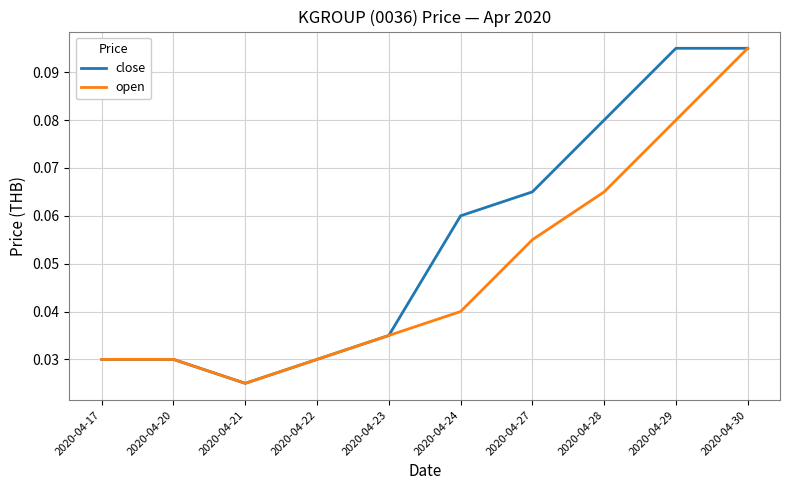

In open, how many points are lower than both neighbors (excluding endpoints)?

1